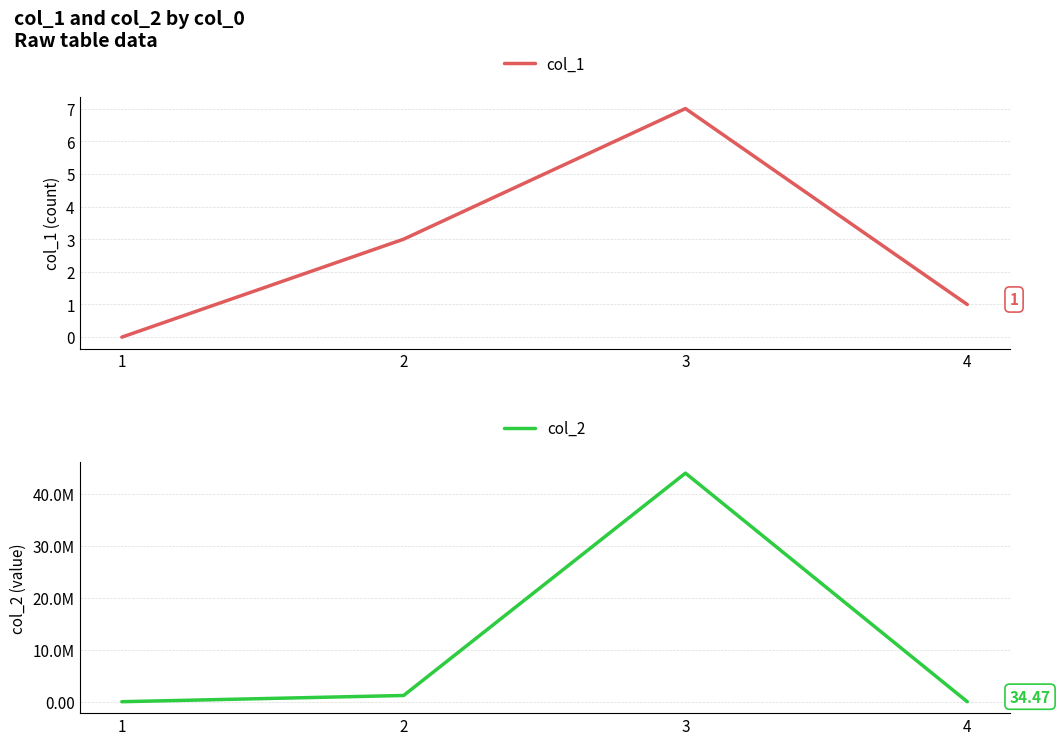

At which label is col_2 closest to 22000002?

2